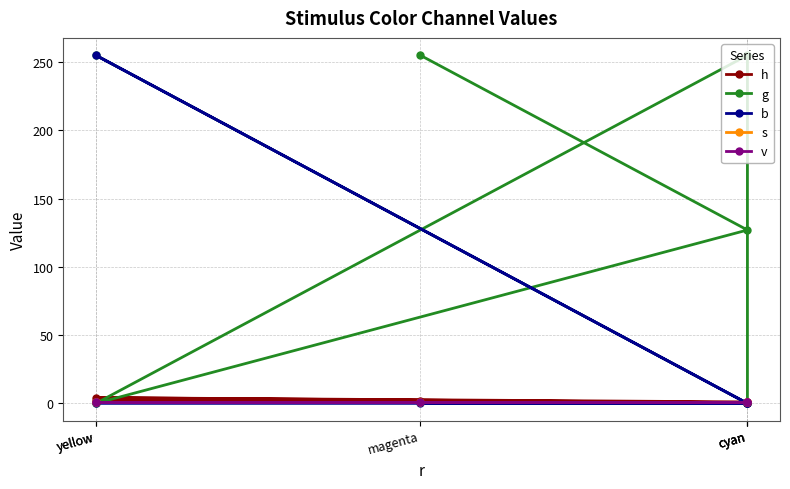

How many distinct data groups are displayed?

5